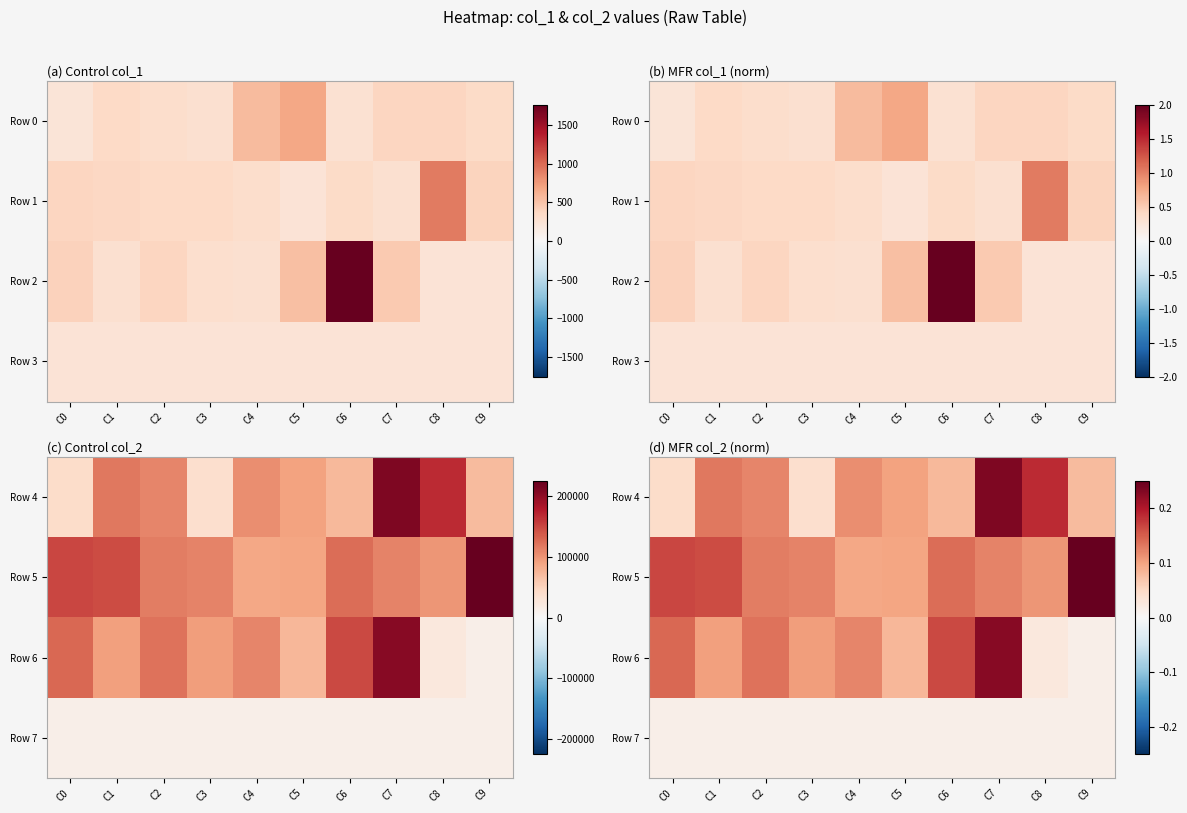

At which category does the chart reach its peak across all series?

C9